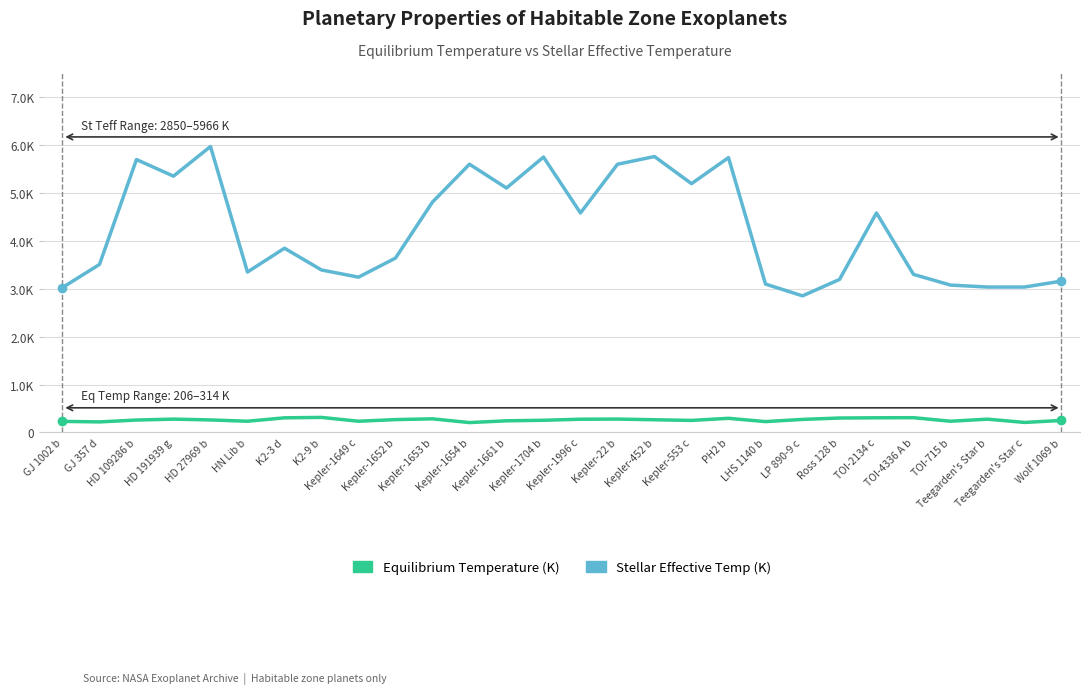

What are all the series names shown in the legend?

Equilibrium Temperature (K), Stellar Effective Temp (K)